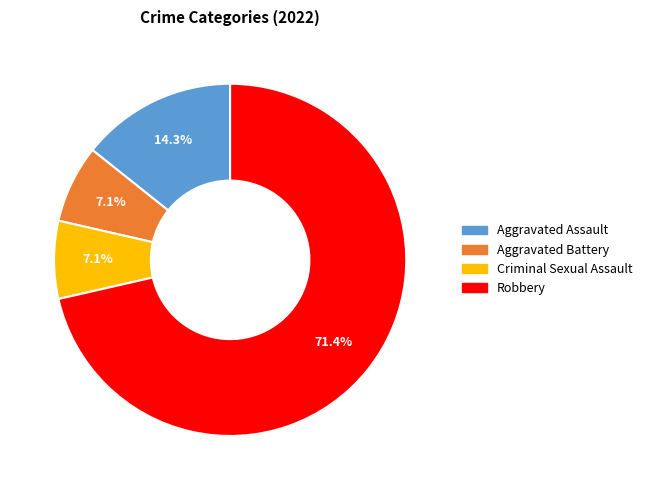

The Aggravated Battery slice represents 1% of the pie. True or false?

False